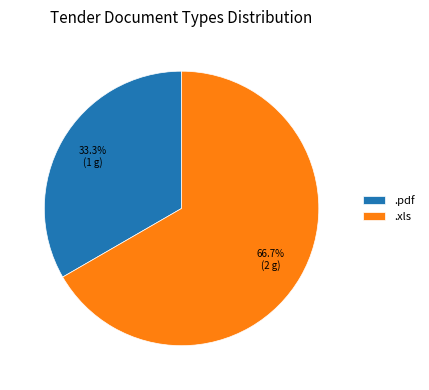

Is it true that .xls is 67% of the pie?

True